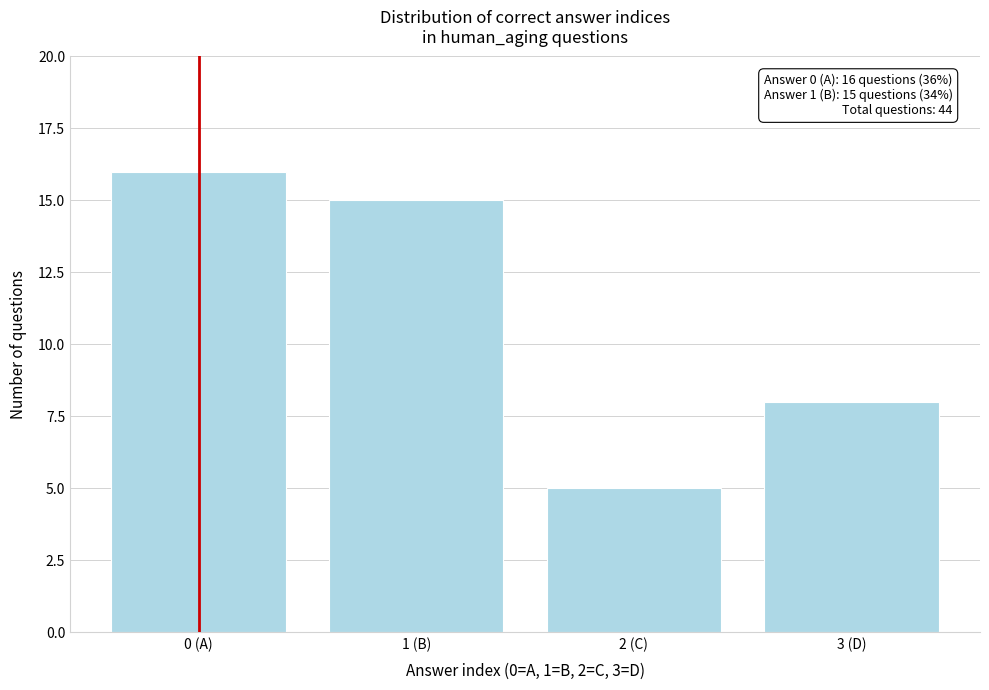

Reading left to right, extract all data points from this chart.

16	15	5	8